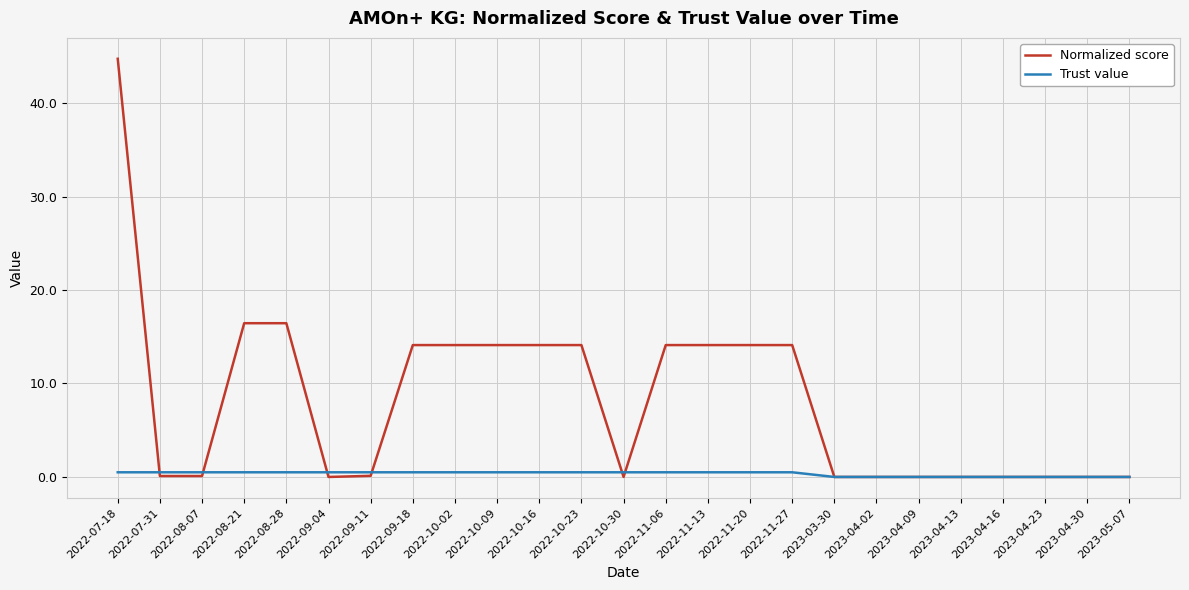

The value of Normalized score at 2022-09-04 is 0.0. True or false?

True